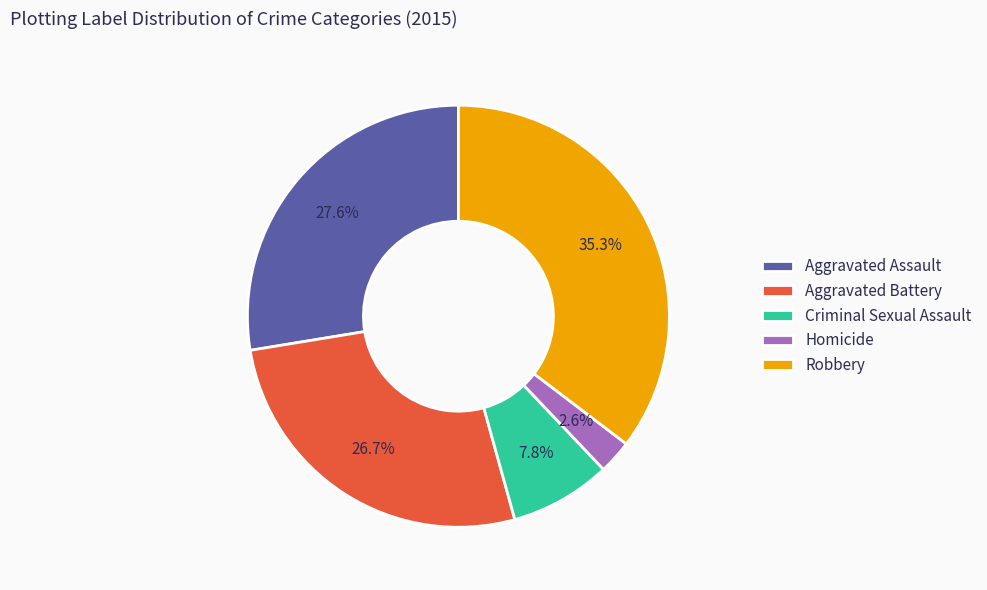

What percentage is NOT represented by Aggravated Assault?

72.4%